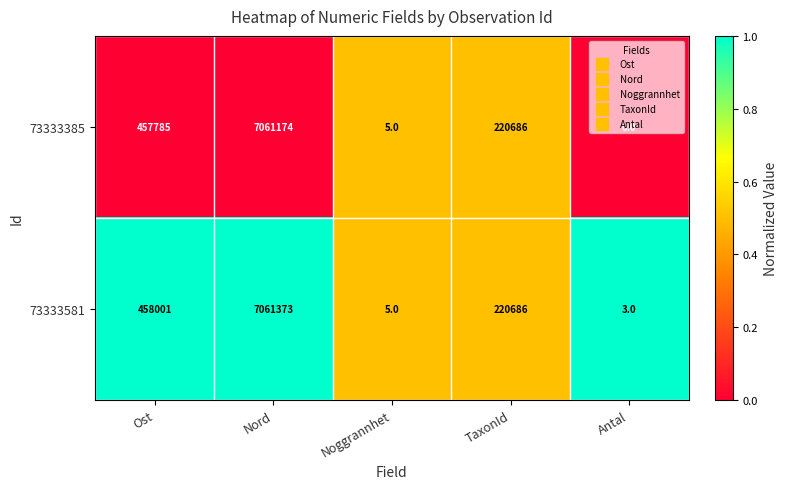

At how many categories does at least one series exceed 0?

5